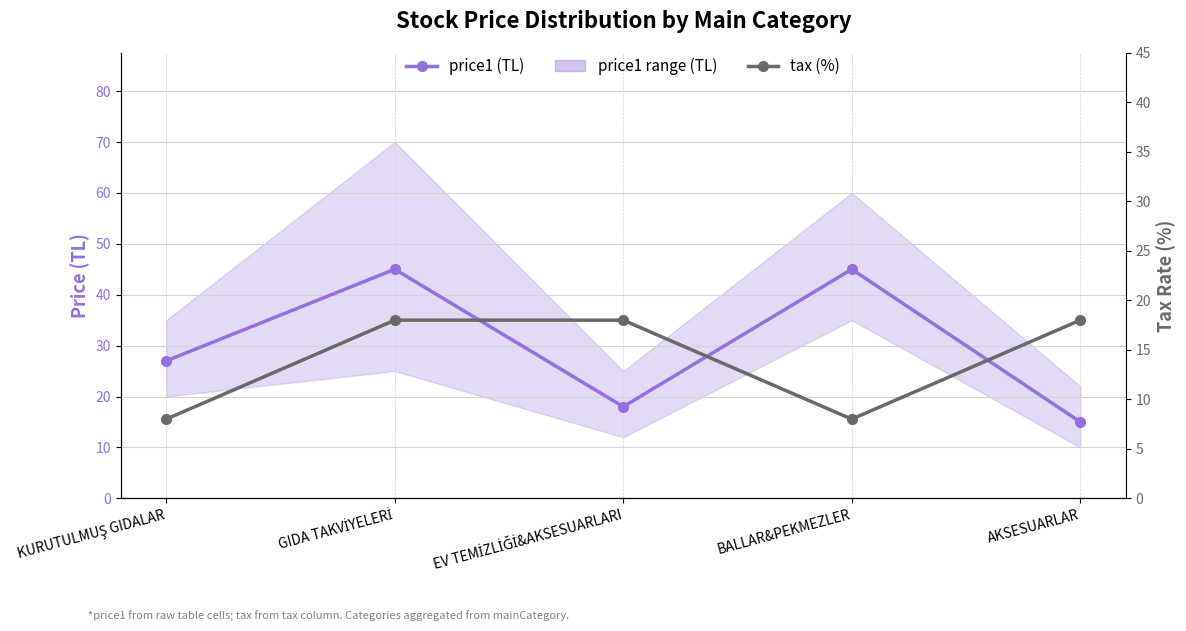

Where is the first local maximum for price1 (TL)?

GIDA TAKVİYELERİ